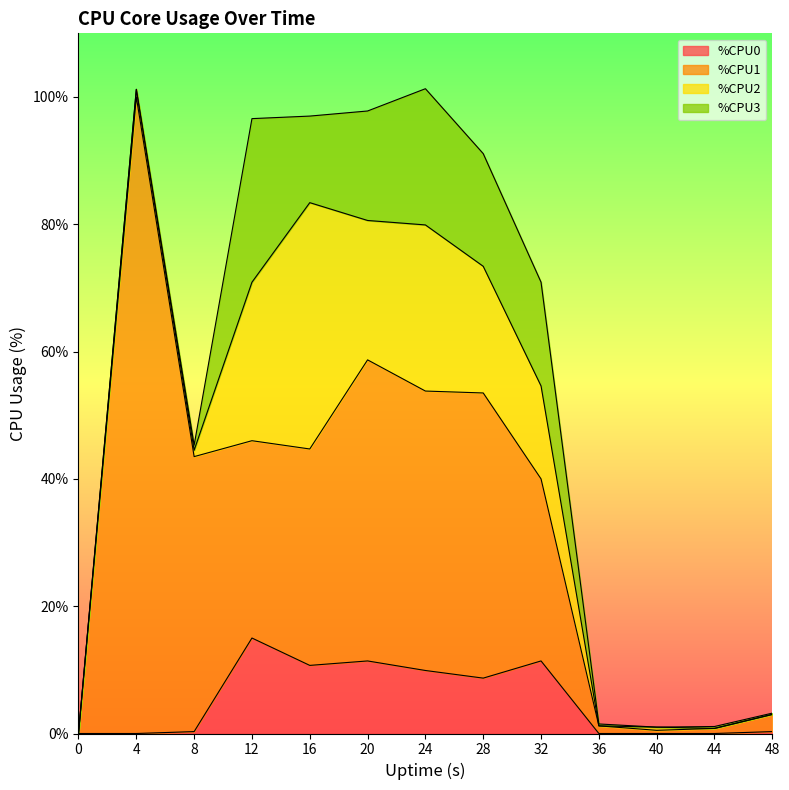

Which series has the widest spread of values?

%CPU1